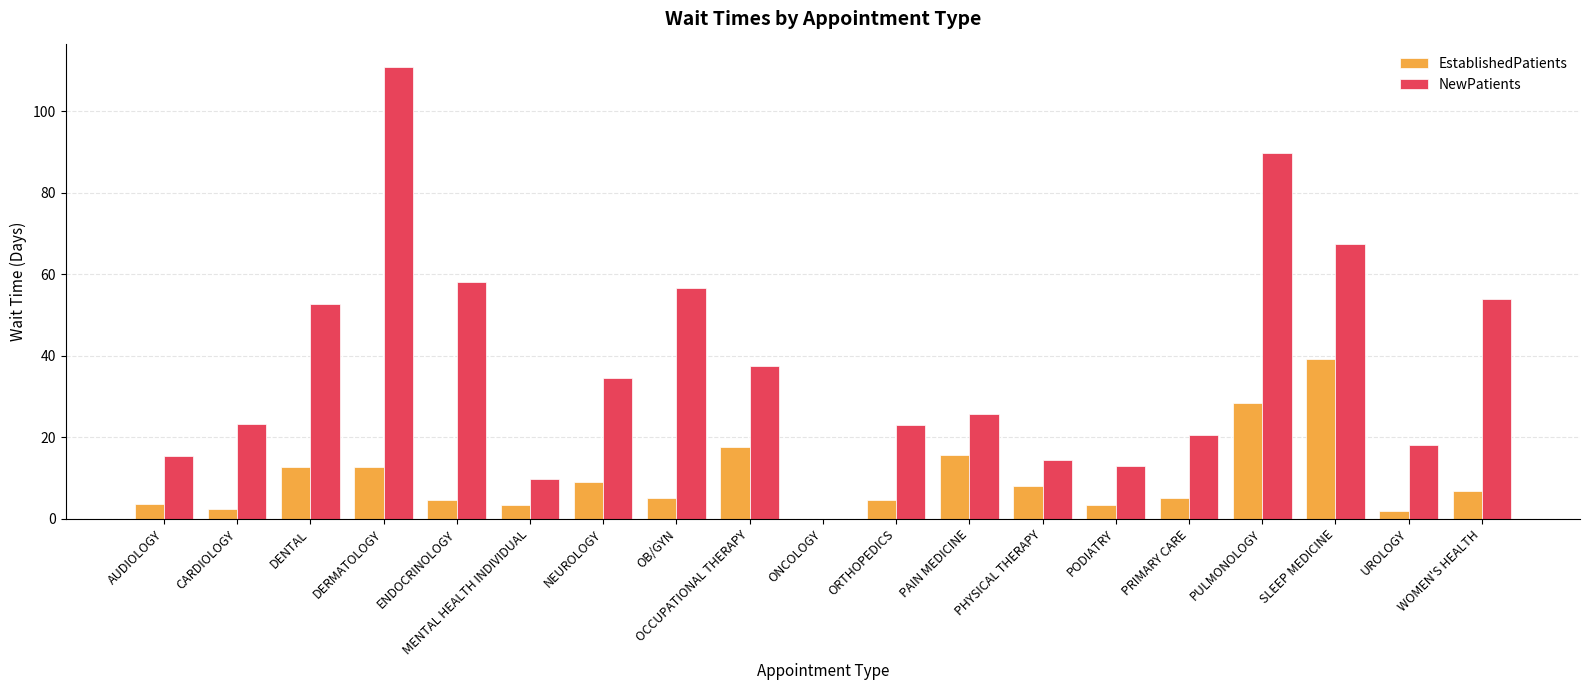

At which category is the sum across all series the highest?

DERMATOLOGY